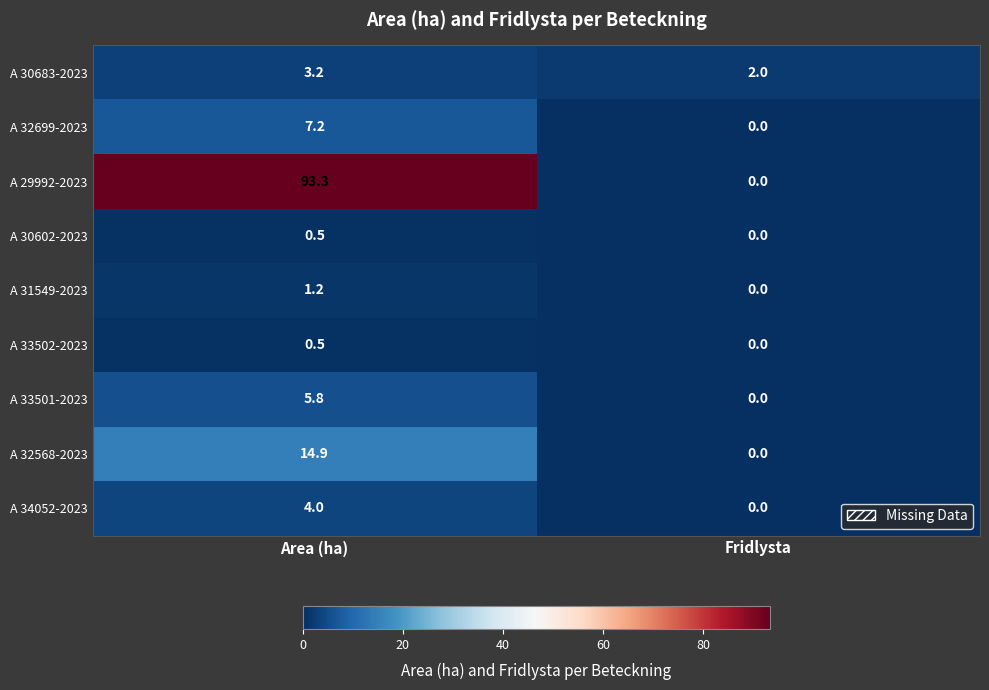

How many data points does each series have?

2